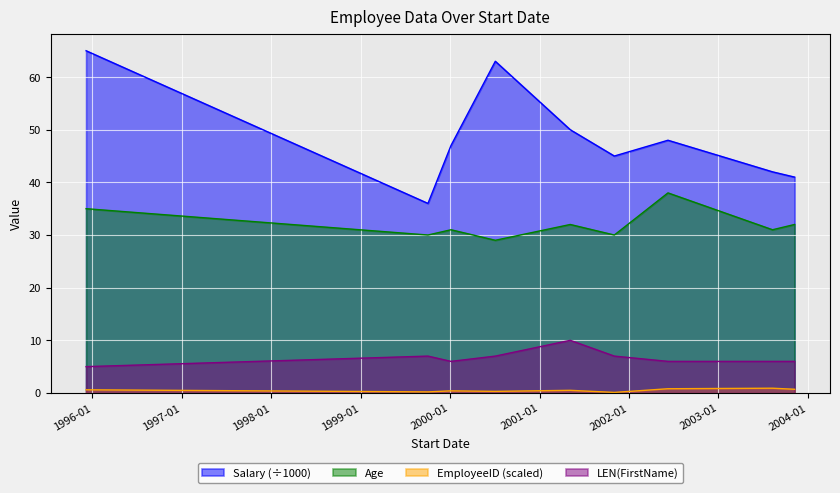

Where is the first local maximum for LEN?

1999-10-03